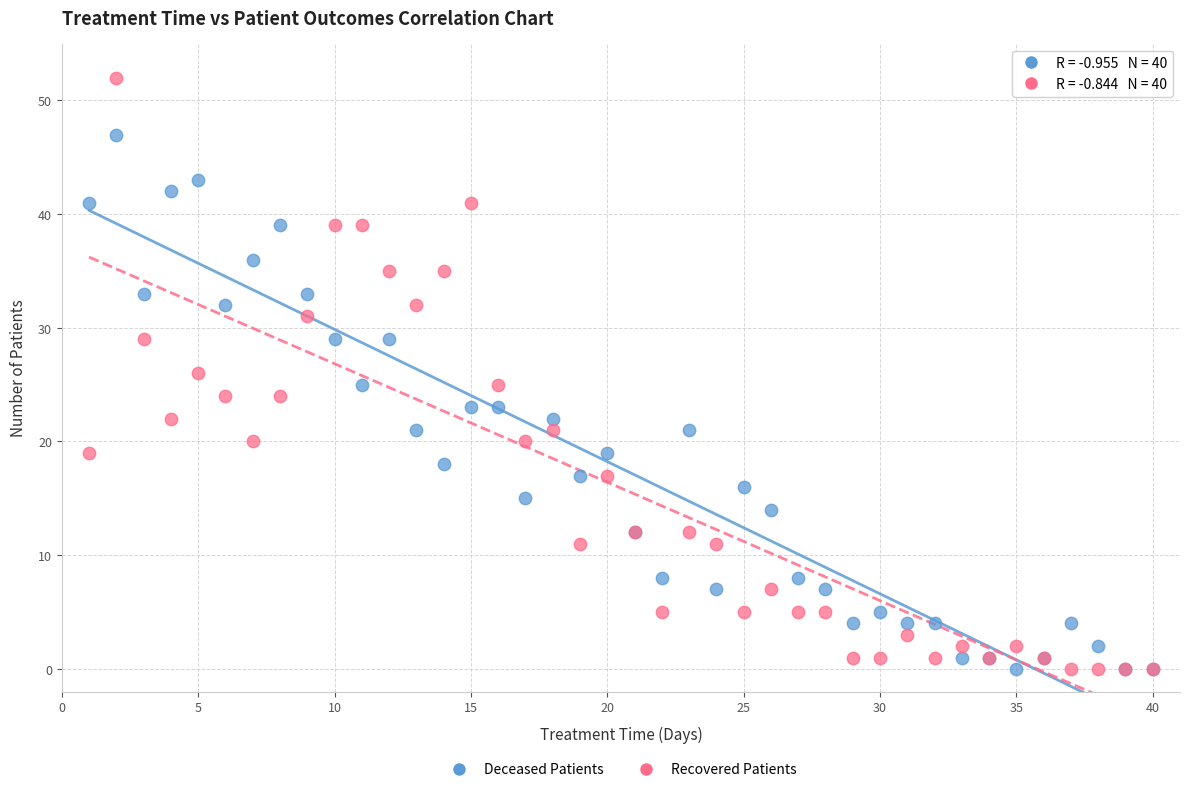

Which series has the largest Y range (max minus min)?

Recovered Patients